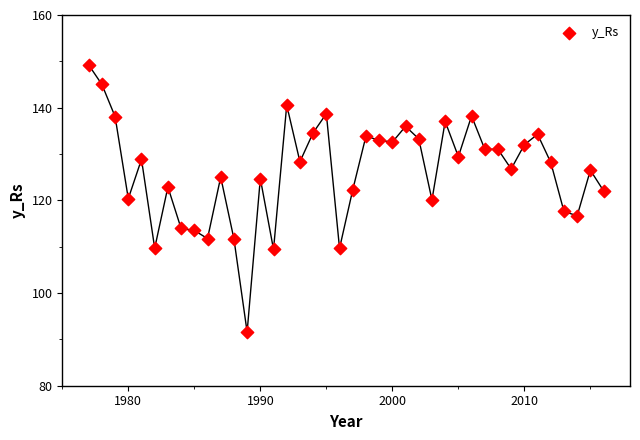

What is the range of X values (max minus min)?

39.0